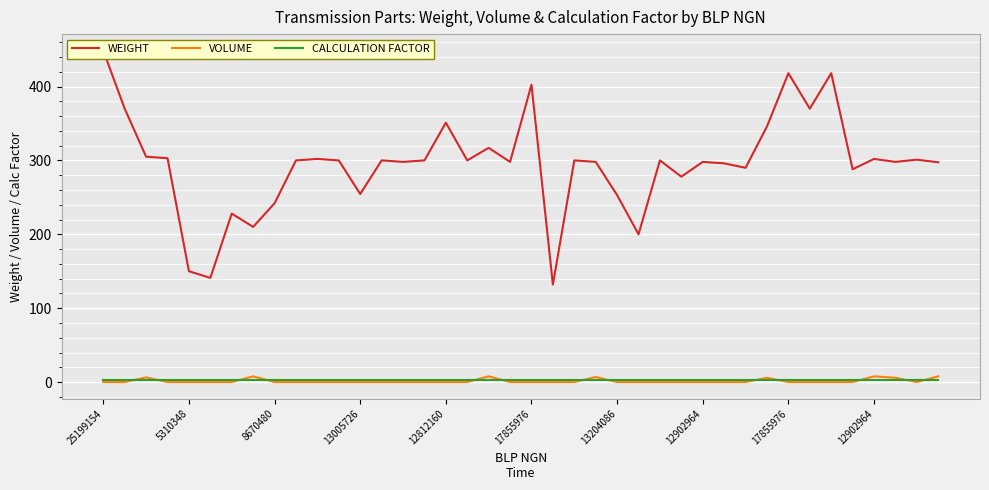

What is the average value of the VOLUME series?

1.4